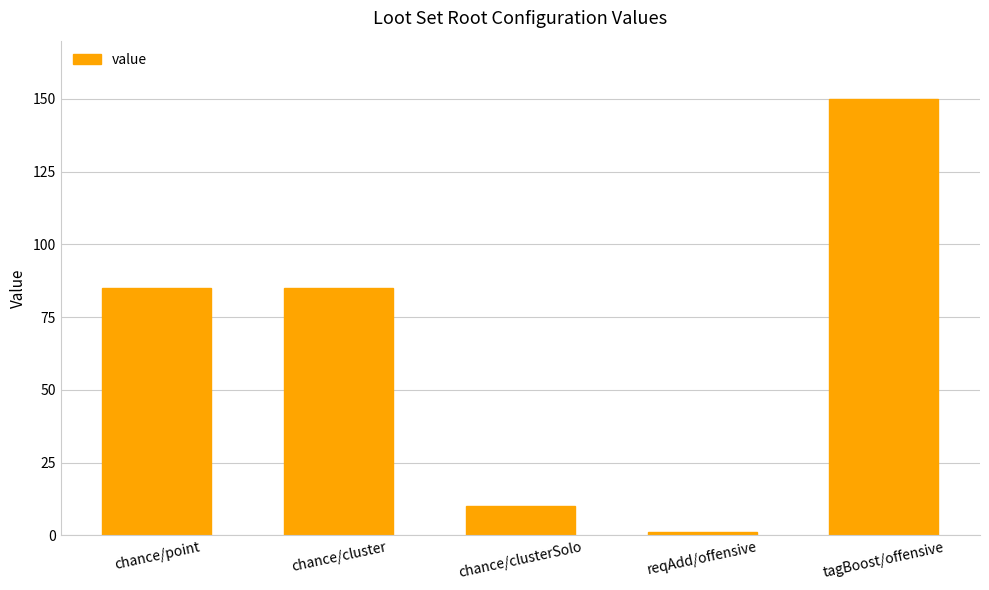

The value at chance/cluster is 85. True or false?

True